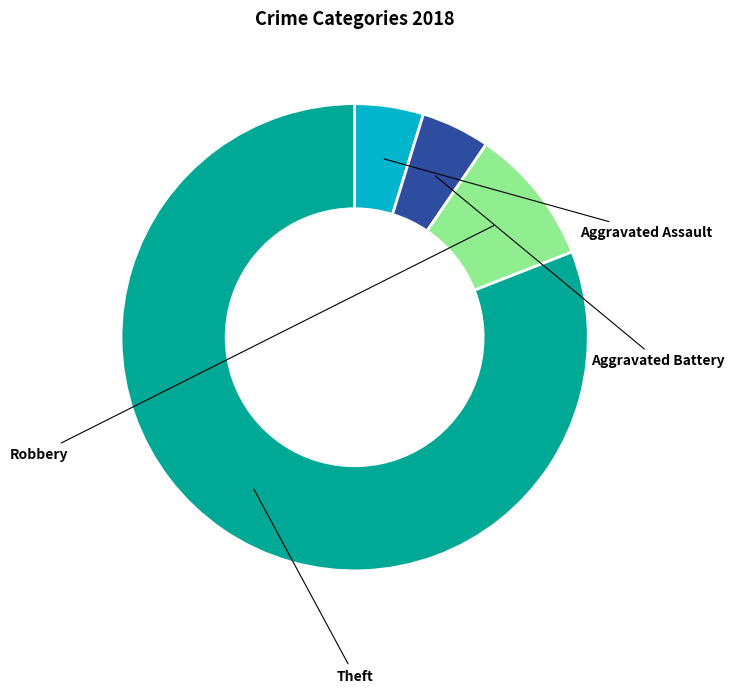

Count the number of slices in the pie.

4